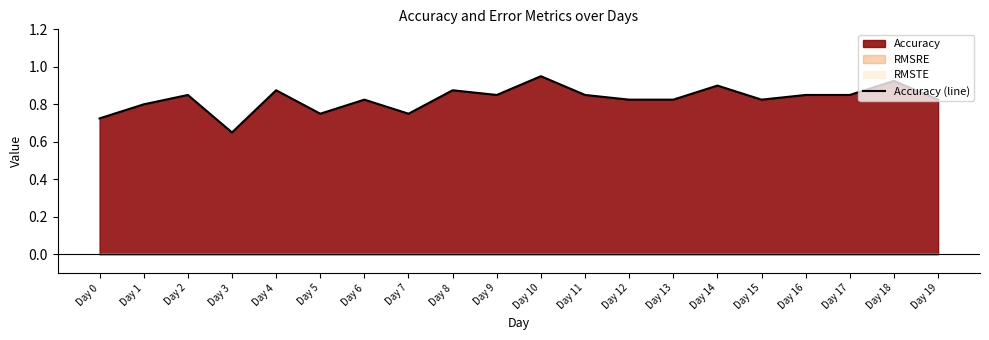

What is the difference between the second highest and second lowest values?

0.2